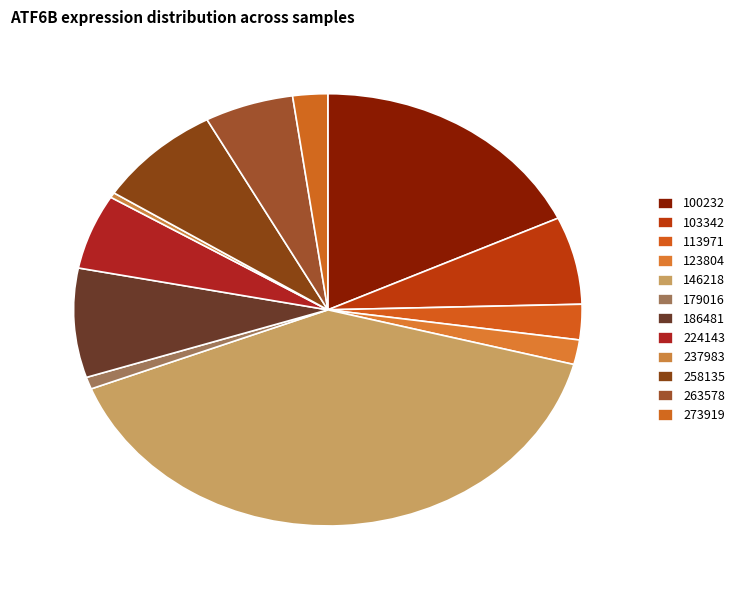

Do 263578 and 224143 together represent more than half of the pie?

No